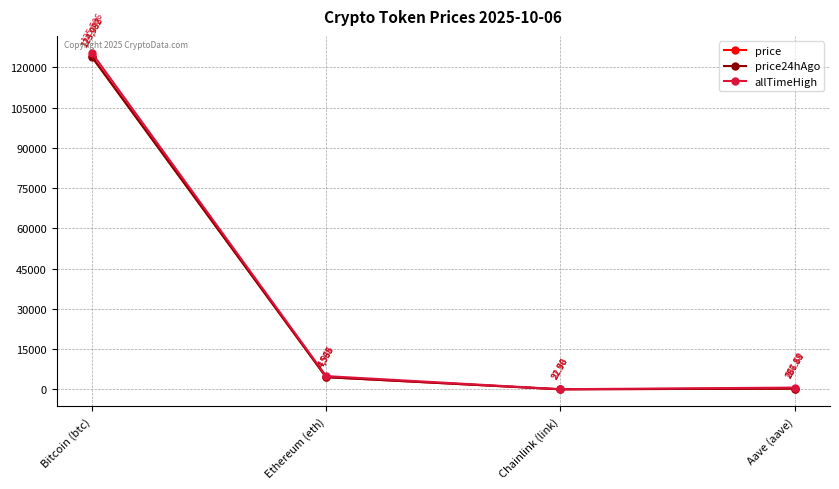

List the series in order of their peak value, highest first.

allTimeHigh, price, price24hAgo